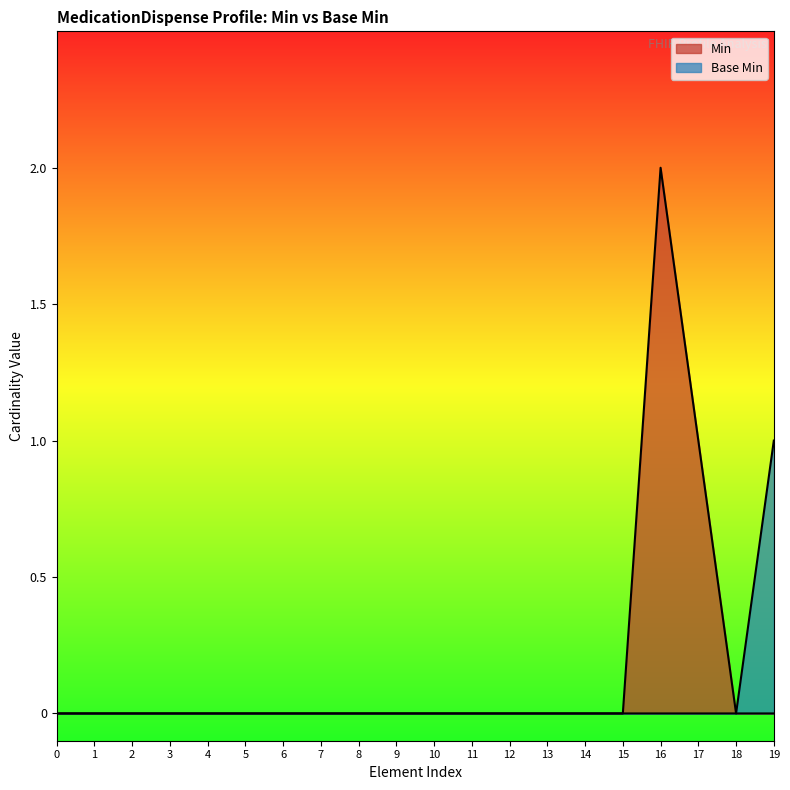

Reading left to right, extract all data points from this chart.

Min: 0	0	0	0	0	0	0	0	0	0	0	0	0	0	0	0	2	1	0	0
Base Min: 0	0	0	0	0	0	0	0	0	0	0	0	0	0	0	0	0	0	0	1